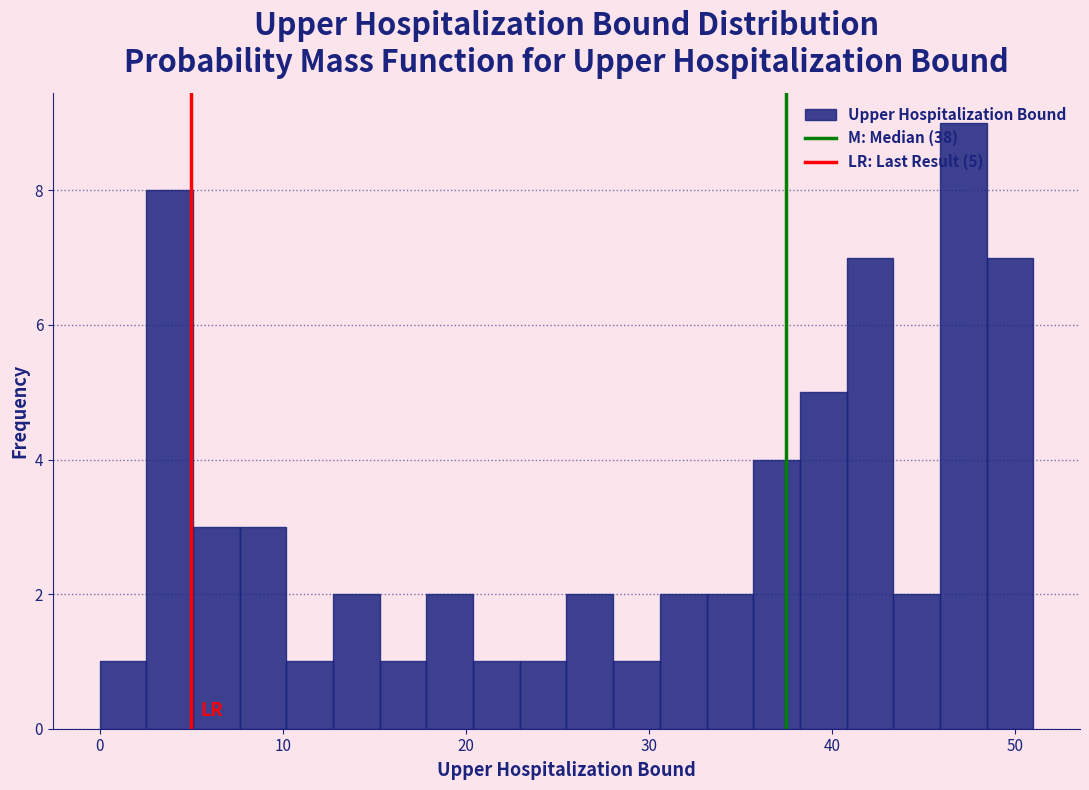

Around what value on the x-axis is the tallest bar? Give the approximate position of its centre, as read against the axis.

47